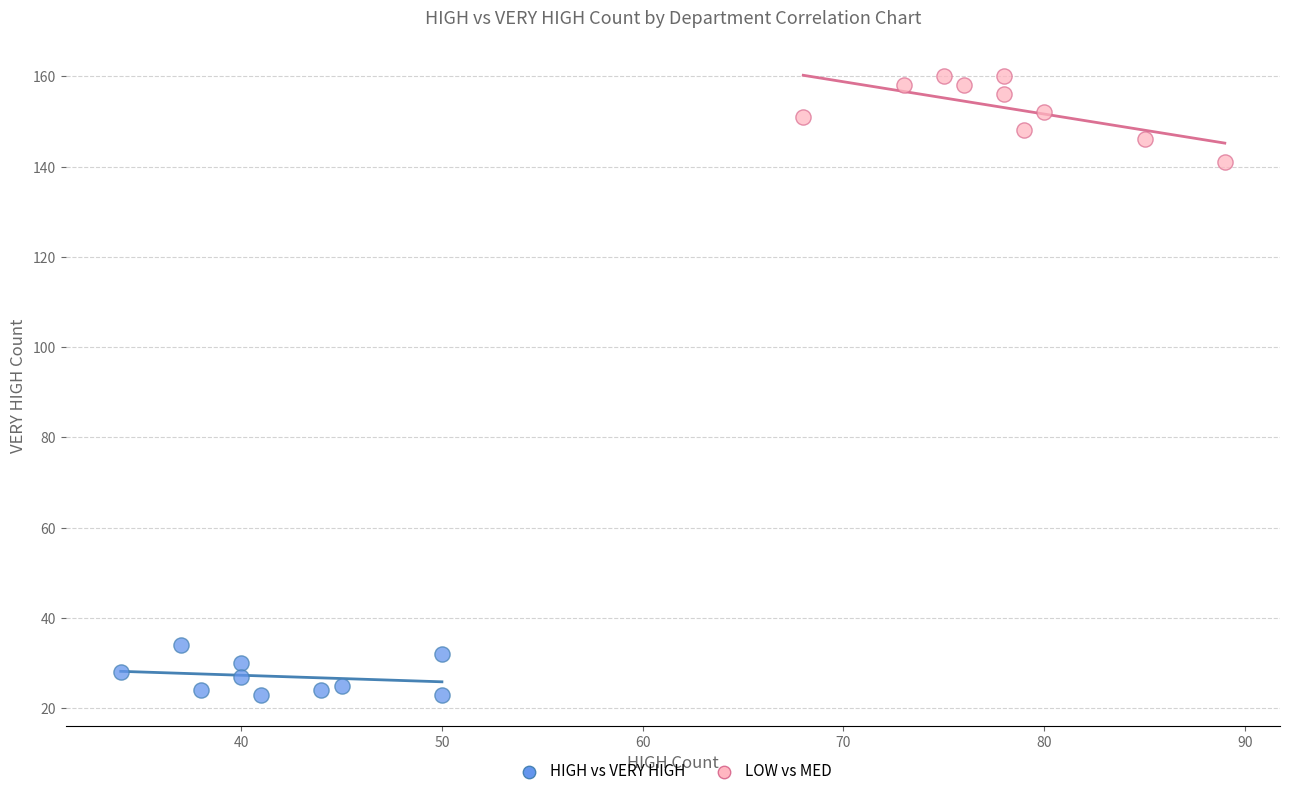

Which series reaches the minimum Y coordinate?

HIGH vs VERY HIGH